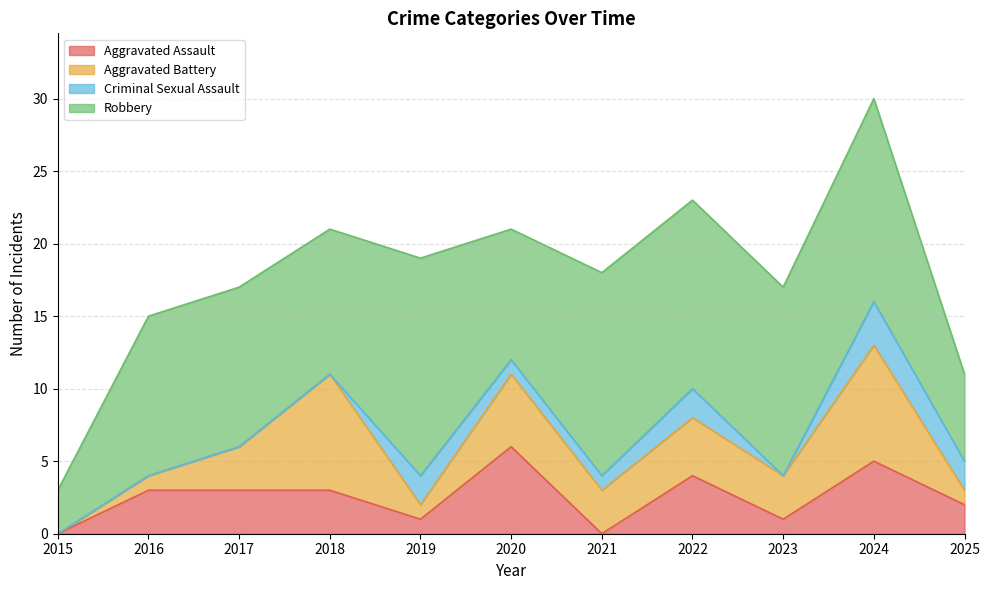

True or false: Aggravated Battery and Robbery intersect in this chart.

False